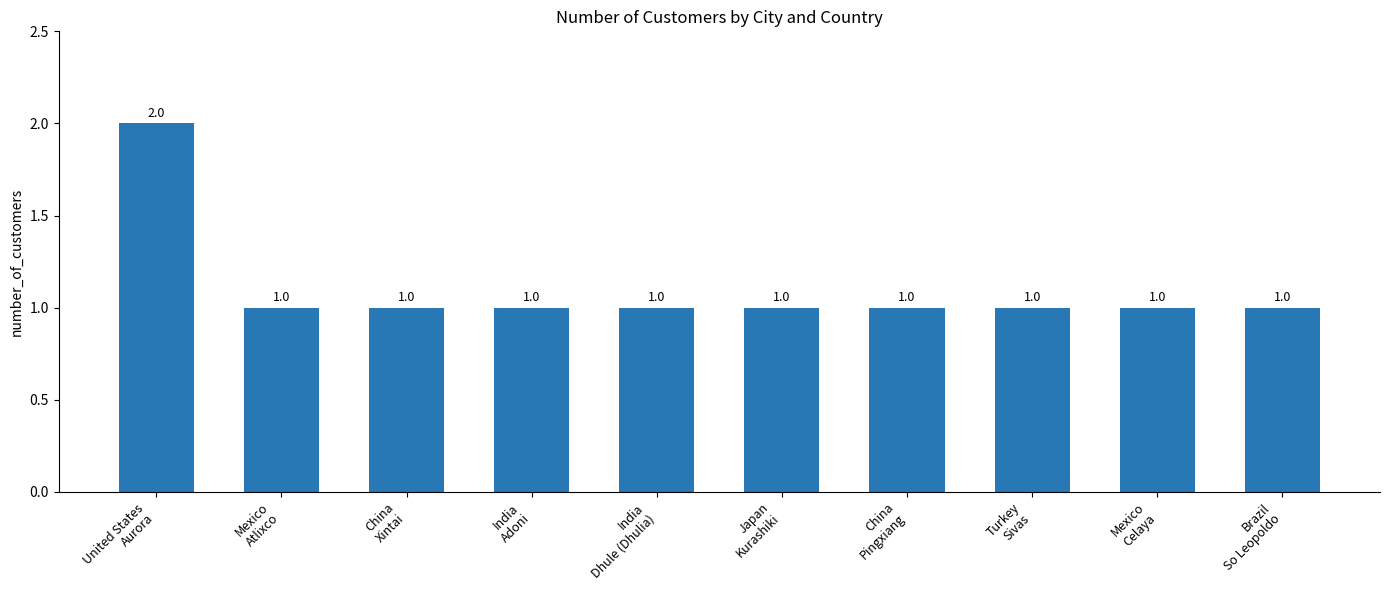

What is the label of the 7th bar from the right?

India
Adoni